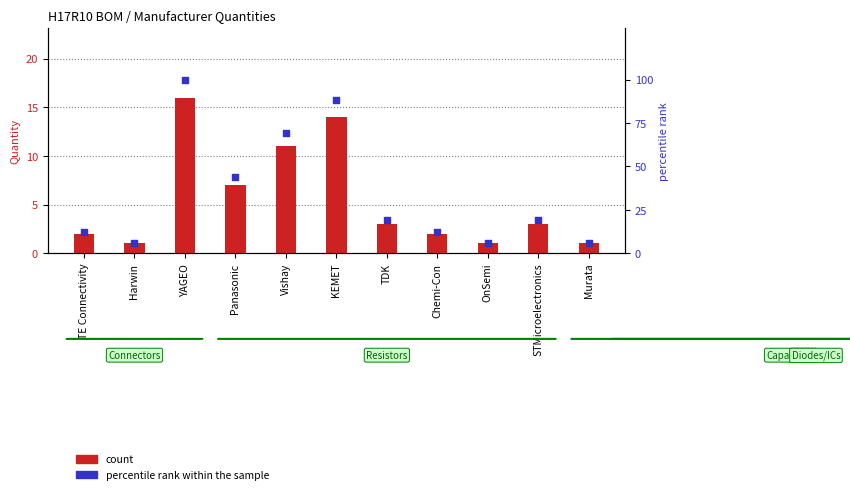

Which series contains the lowest Y value?

count